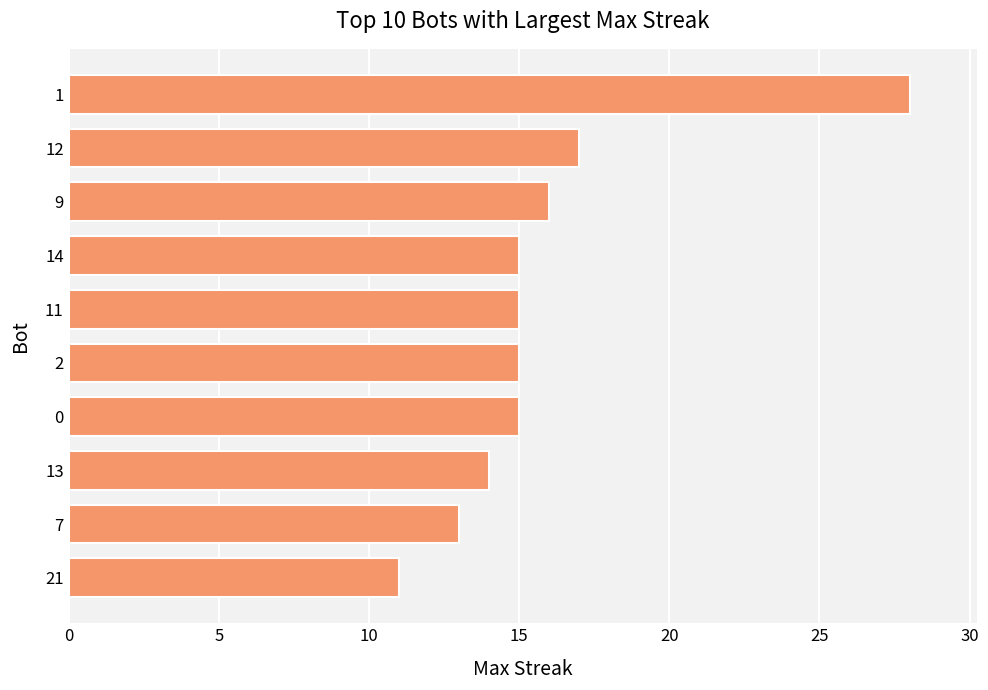

Does the chart contain any negative values?

No